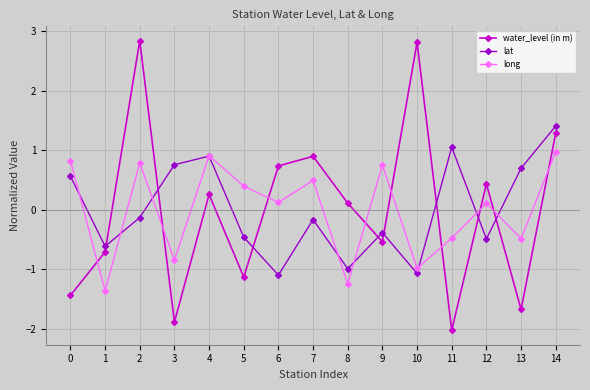

Is it true that water_level (in m) equals 4.2 at 2?

False